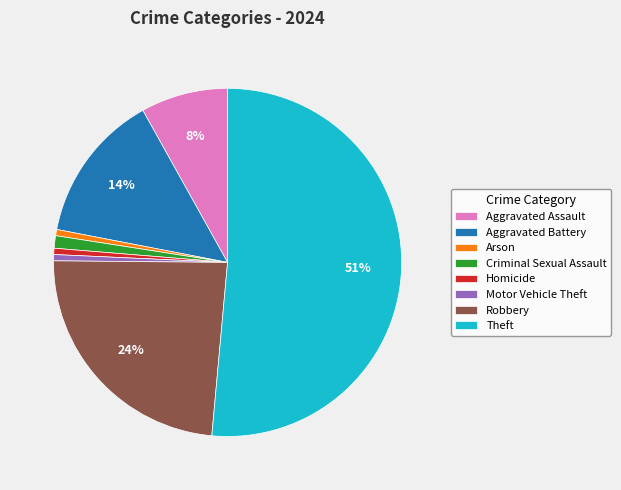

Combined, do Criminal Sexual Assault and Aggravated Battery account for over 50%?

No